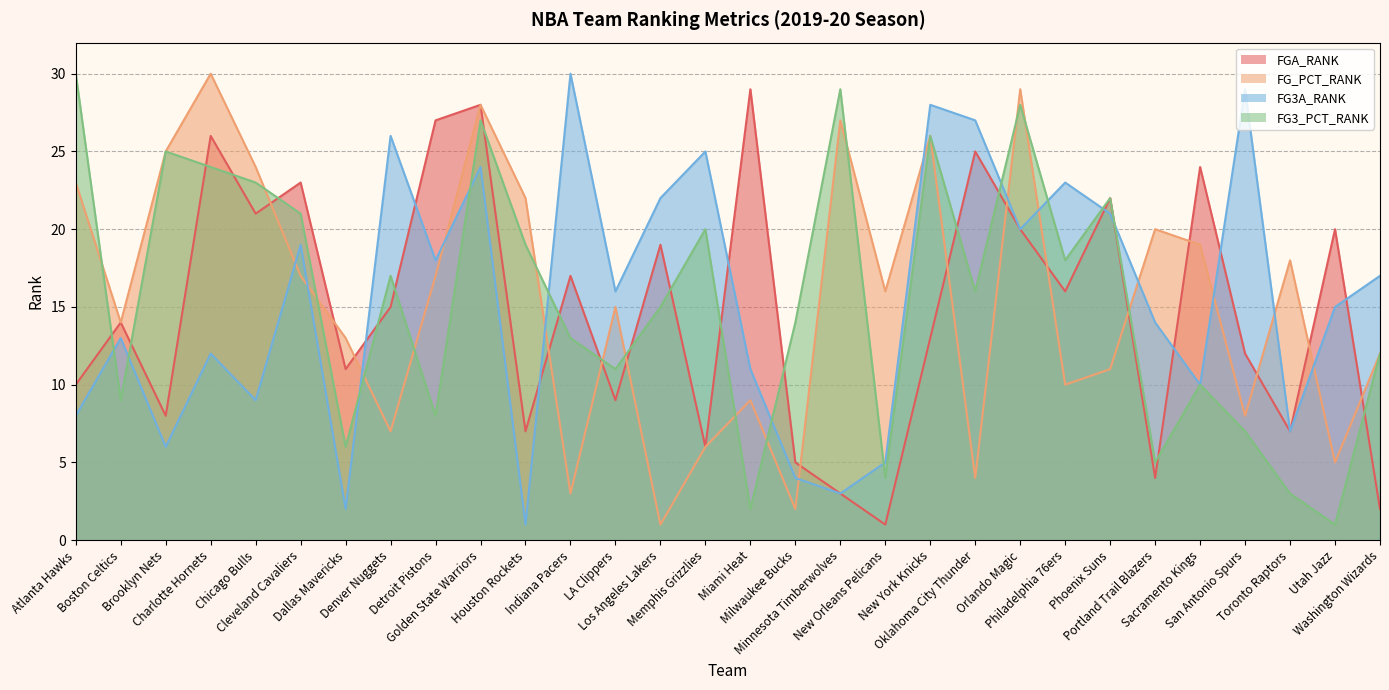

Which series has the largest range (max minus min)?

FG_PCT_RANK